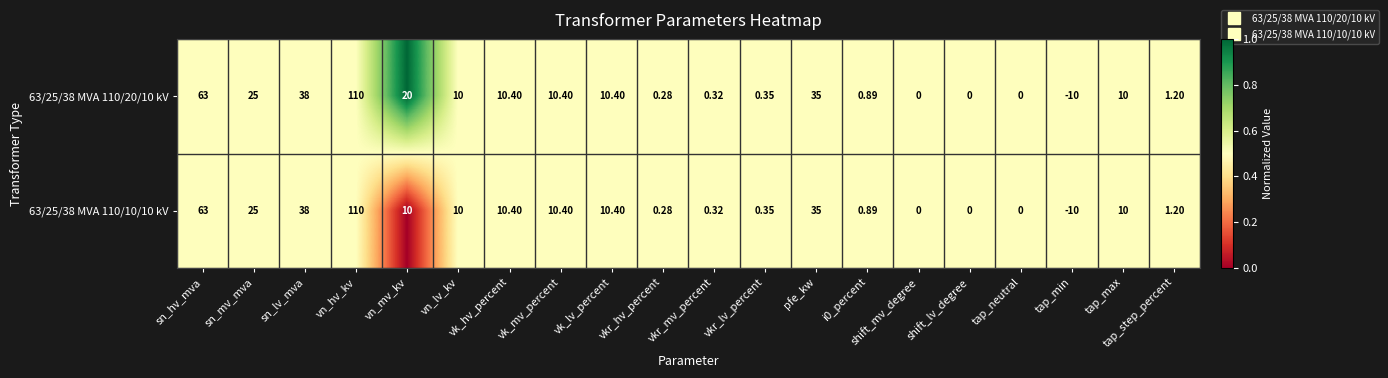

At which category is the sum across all series the highest?

vn_hv_kv